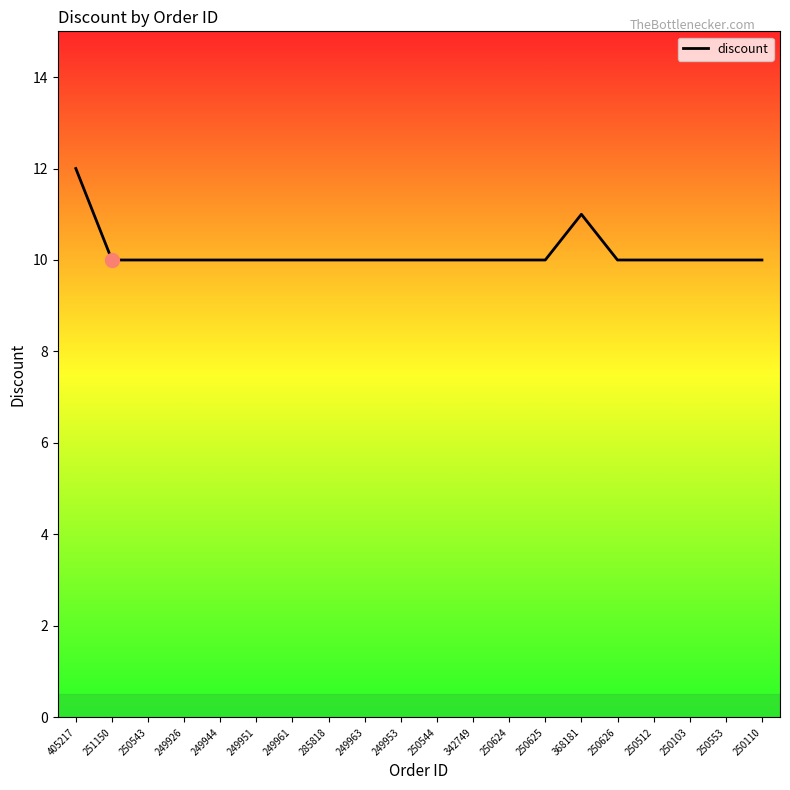

Does the chart have visible grid lines?

No